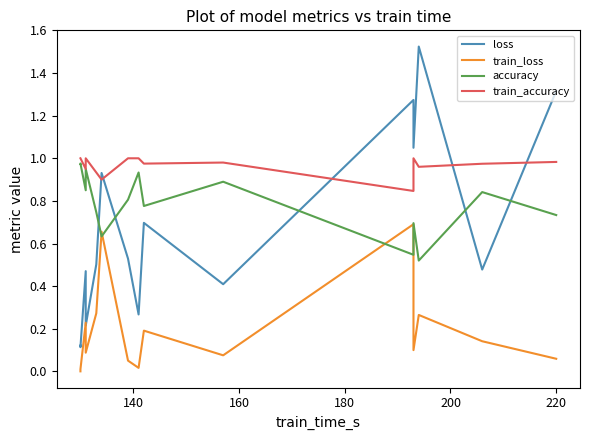

What is the difference between the second highest and minimum values in the loss series?

1.2